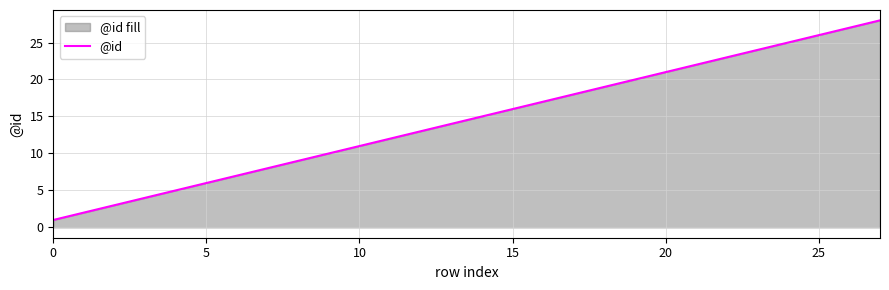

Which has a higher value, 9 or 11?

11